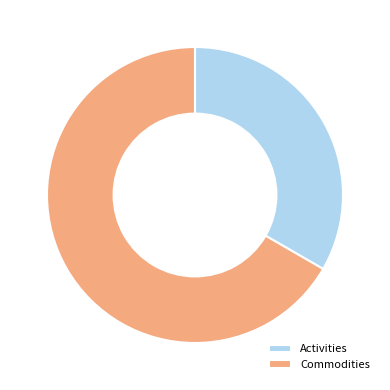

Do Commodities and Activities together represent more than half of the pie?

Yes